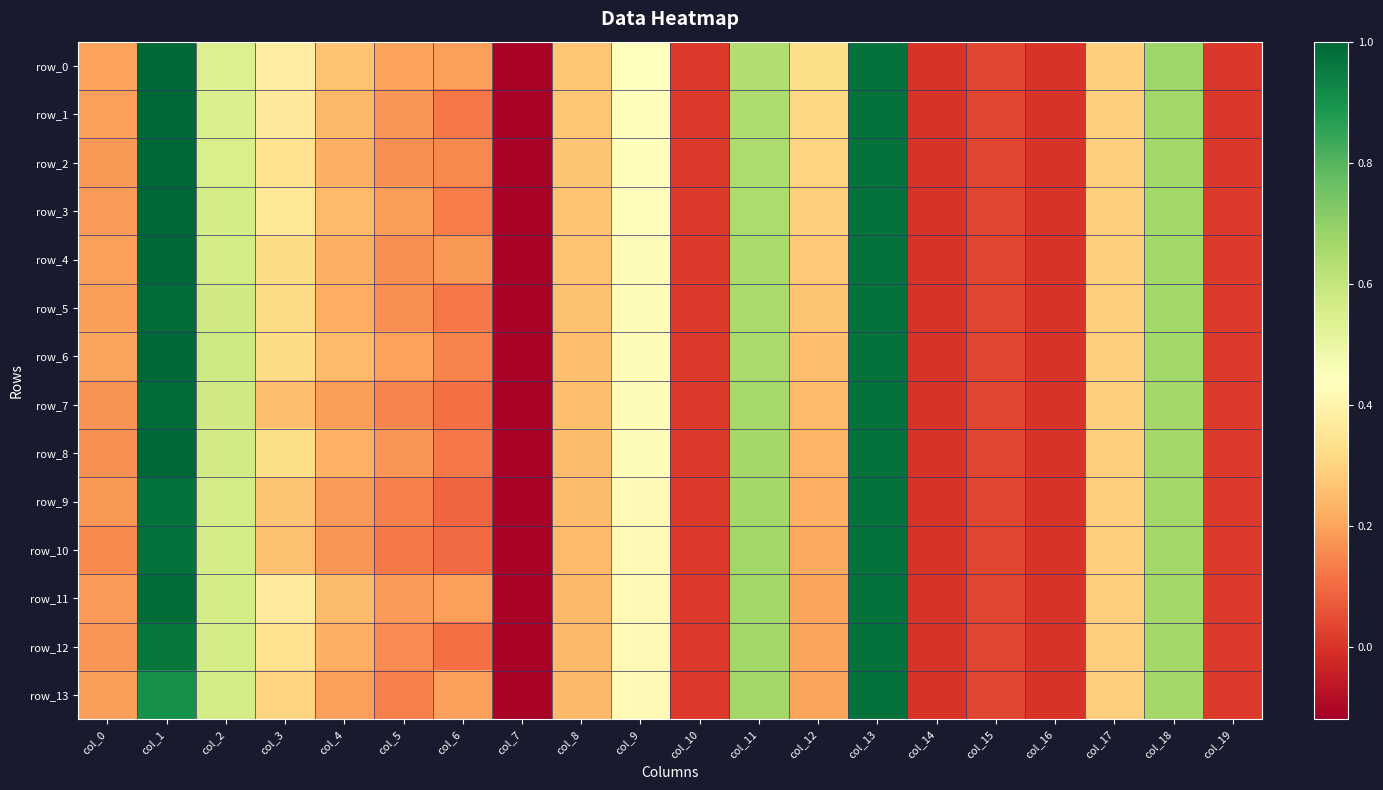

Reading left to right, extract all data points from this chart.

row_0: col_0=0.2	col_1=1.0	col_2=0.5	col_3=0.4	col_4=0.3	col_5=0.2	col_6=0.2	col_7=-0.1	col_8=0.3	col_9=0.4	col_10=0.0	col_11=0.6	col_12=0.3	col_13=1.0	col_14=-0.0	col_15=0.0	col_16=-0.0	col_17=0.3	col_18=0.7	col_19=0.0
row_1: col_0=0.2	col_1=1.0	col_2=0.5	col_3=0.4	col_4=0.2	col_5=0.2	col_6=0.1	col_7=-0.1	col_8=0.3	col_9=0.4	col_10=0.0	col_11=0.6	col_12=0.3	col_13=1.0	col_14=-0.0	col_15=0.0	col_16=-0.0	col_17=0.3	col_18=0.7	col_19=0.0
row_2: col_0=0.2	col_1=1.0	col_2=0.6	col_3=0.3	col_4=0.2	col_5=0.2	col_6=0.2	col_7=-0.1	col_8=0.3	col_9=0.4	col_10=0.0	col_11=0.6	col_12=0.3	col_13=1.0	col_14=-0.0	col_15=0.0	col_16=-0.0	col_17=0.3	col_18=0.7	col_19=0.0
row_3: col_0=0.2	col_1=1.0	col_2=0.6	col_3=0.4	col_4=0.2	col_5=0.2	col_6=0.1	col_7=-0.1	col_8=0.3	col_9=0.4	col_10=0.0	col_11=0.6	col_12=0.3	col_13=1.0	col_14=-0.0	col_15=0.0	col_16=-0.0	col_17=0.3	col_18=0.7	col_19=0.0
row_4: col_0=0.2	col_1=1.0	col_2=0.6	col_3=0.3	col_4=0.2	col_5=0.2	col_6=0.2	col_7=-0.1	col_8=0.3	col_9=0.4	col_10=0.0	col_11=0.7	col_12=0.3	col_13=1.0	col_14=-0.0	col_15=0.0	col_16=-0.0	col_17=0.3	col_18=0.7	col_19=0.0
row_5: col_0=0.2	col_1=1.0	col_2=0.6	col_3=0.3	col_4=0.2	col_5=0.2	col_6=0.1	col_7=-0.1	col_8=0.3	col_9=0.4	col_10=0.0	col_11=0.7	col_12=0.3	col_13=1.0	col_14=-0.0	col_15=0.0	col_16=-0.0	col_17=0.3	col_18=0.7	col_19=0.0
row_6: col_0=0.2	col_1=1.0	col_2=0.6	col_3=0.3	col_4=0.2	col_5=0.2	col_6=0.1	col_7=-0.1	col_8=0.3	col_9=0.4	col_10=0.0	col_11=0.7	col_12=0.3	col_13=1.0	col_14=-0.0	col_15=0.0	col_16=-0.0	col_17=0.3	col_18=0.7	col_19=0.0
row_7: col_0=0.2	col_1=1.0	col_2=0.6	col_3=0.3	col_4=0.2	col_5=0.1	col_6=0.1	col_7=-0.1	col_8=0.3	col_9=0.4	col_10=0.0	col_11=0.7	col_12=0.2	col_13=1.0	col_14=-0.0	col_15=0.0	col_16=-0.0	col_17=0.3	col_18=0.7	col_19=0.0
row_8: col_0=0.2	col_1=1.0	col_2=0.6	col_3=0.3	col_4=0.2	col_5=0.2	col_6=0.1	col_7=-0.1	col_8=0.3	col_9=0.4	col_10=0.0	col_11=0.7	col_12=0.2	col_13=1.0	col_14=-0.0	col_15=0.0	col_16=-0.0	col_17=0.3	col_18=0.7	col_19=0.0
row_9: col_0=0.2	col_1=1.0	col_2=0.6	col_3=0.3	col_4=0.2	col_5=0.1	col_6=0.1	col_7=-0.1	col_8=0.2	col_9=0.4	col_10=0.0	col_11=0.7	col_12=0.2	col_13=1.0	col_14=-0.0	col_15=0.0	col_16=-0.0	col_17=0.3	col_18=0.7	col_19=0.0
row_10: col_0=0.2	col_1=1.0	col_2=0.6	col_3=0.3	col_4=0.2	col_5=0.1	col_6=0.1	col_7=-0.1	col_8=0.2	col_9=0.4	col_10=0.0	col_11=0.7	col_12=0.2	col_13=1.0	col_14=-0.0	col_15=0.0	col_16=-0.0	col_17=0.3	col_18=0.7	col_19=0.0
row_11: col_0=0.2	col_1=1.0	col_2=0.6	col_3=0.4	col_4=0.3	col_5=0.2	col_6=0.2	col_7=-0.1	col_8=0.2	col_9=0.4	col_10=0.0	col_11=0.7	col_12=0.2	col_13=1.0	col_14=-0.0	col_15=0.0	col_16=-0.0	col_17=0.3	col_18=0.7	col_19=0.0
row_12: col_0=0.2	col_1=1.0	col_2=0.6	col_3=0.3	col_4=0.2	col_5=0.2	col_6=0.1	col_7=-0.1	col_8=0.2	col_9=0.4	col_10=0.0	col_11=0.7	col_12=0.2	col_13=1.0	col_14=-0.0	col_15=0.0	col_16=-0.0	col_17=0.3	col_18=0.7	col_19=0.0
row_13: col_0=0.2	col_1=0.9	col_2=0.6	col_3=0.3	col_4=0.2	col_5=0.1	col_6=0.2	col_7=-0.1	col_8=0.2	col_9=0.4	col_10=0.0	col_11=0.7	col_12=0.2	col_13=1.0	col_14=-0.0	col_15=0.0	col_16=-0.0	col_17=0.3	col_18=0.7	col_19=0.0